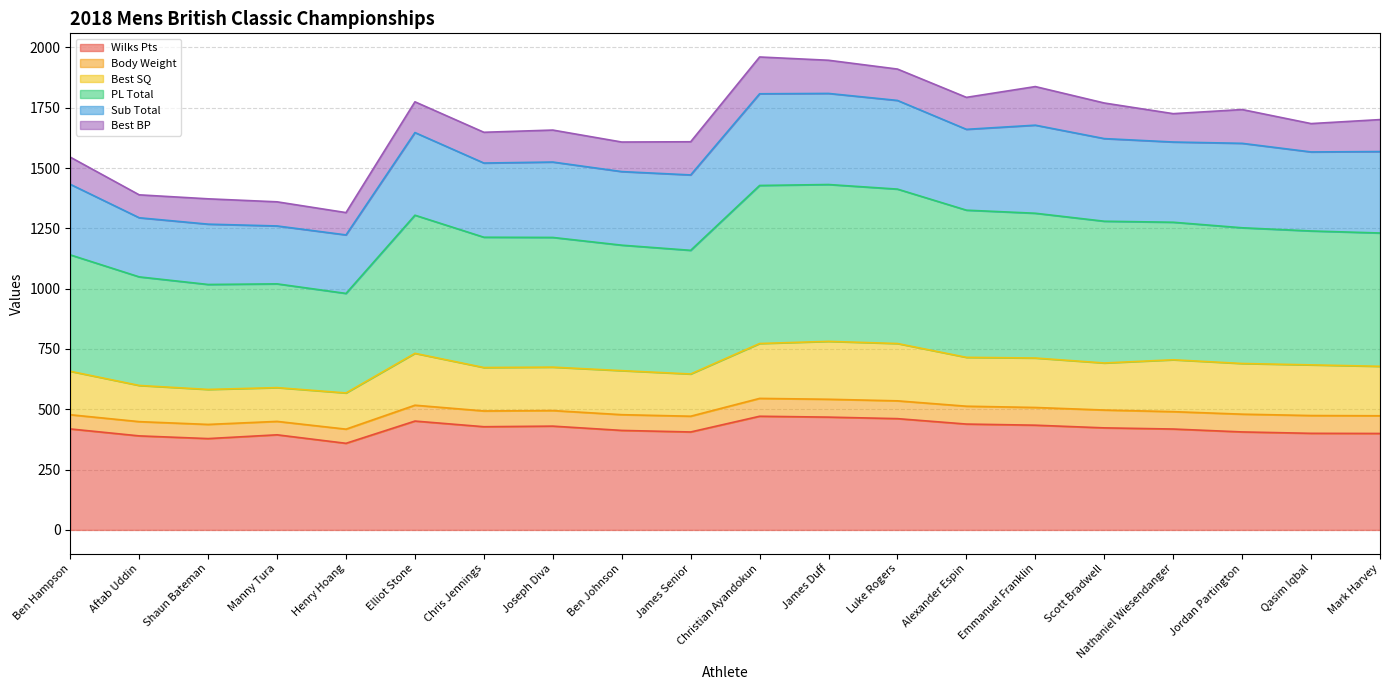

At which category does the chart reach its peak across all series?

Christian Ayandokun